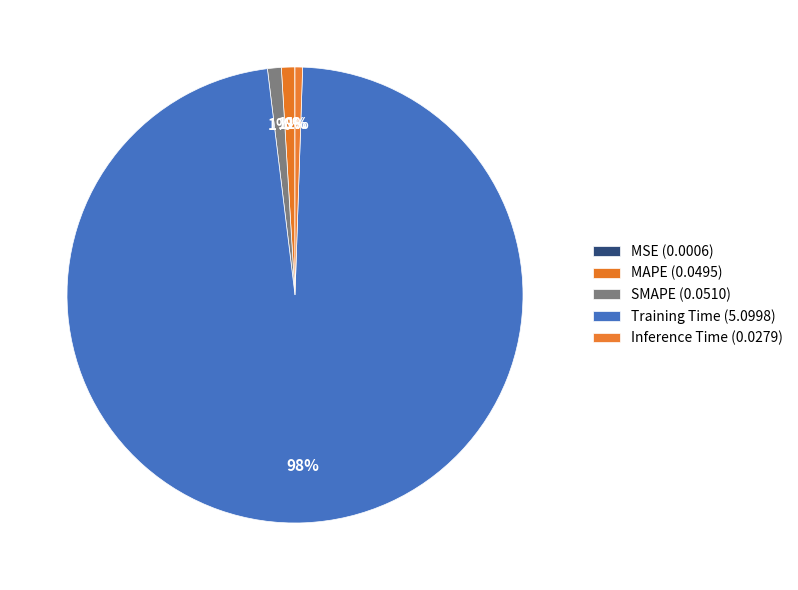

What percentage is NOT represented by Inference Time?

99.5%